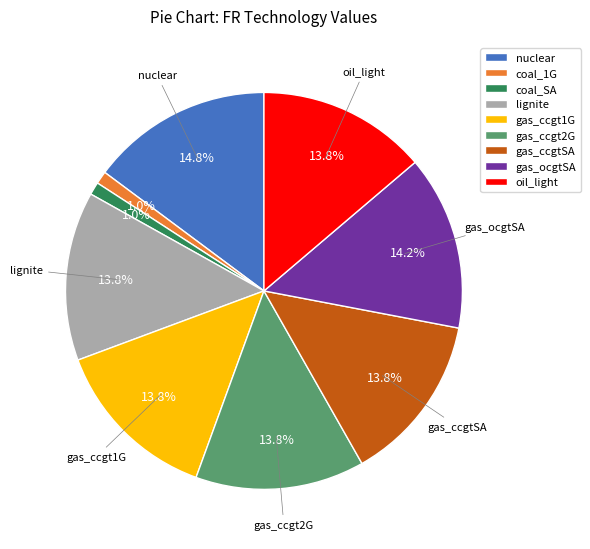

Combined, do oil_light and coal_1G account for over 50%?

No